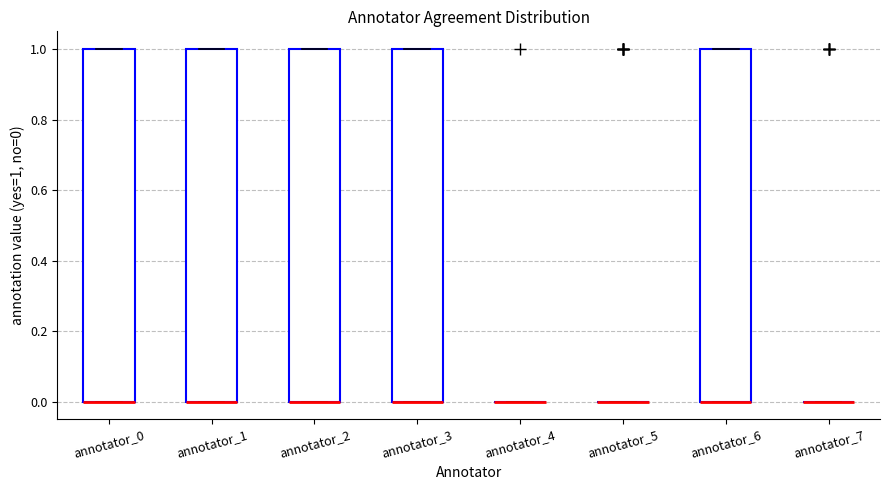

Reading left to right, read every box against the y-axis: the position of its median line, the range the box covers, and the ends of its whiskers. The values are not printed on the chart, so give them approximately, as read against the axis.

annotator_0: median 0 (drawn on the box's lower edge), box 0 to 1, whiskers 0 to 1
annotator_1: median 0 (drawn on the box's lower edge), box 0 to 1, whiskers 0 to 1
annotator_2: median 0 (drawn on the box's lower edge), box 0 to 1, whiskers 0 to 1
annotator_3: median 0 (drawn on the box's lower edge), box 0 to 1, whiskers 0 to 1
annotator_4: box collapsed to a line at 0, whiskers 0 to 0
annotator_5: box collapsed to a line at 0, whiskers 0 to 0
annotator_6: median 0 (drawn on the box's lower edge), box 0 to 1, whiskers 0 to 1
annotator_7: box collapsed to a line at 0, whiskers 0 to 0